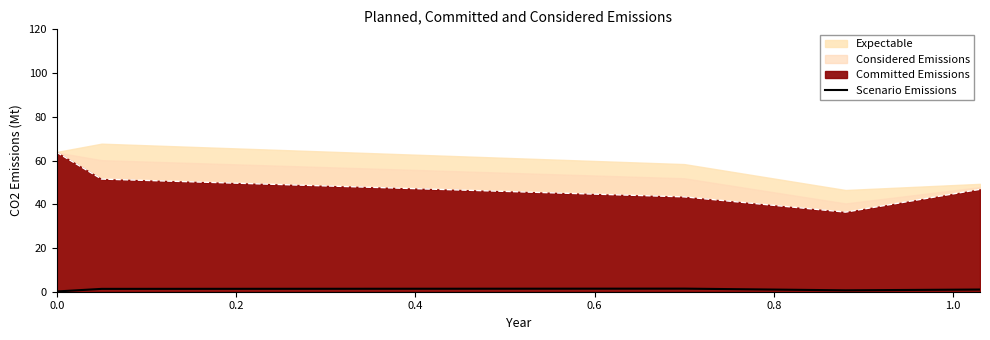

The value at 0.0 is 0.1. True or false?

True